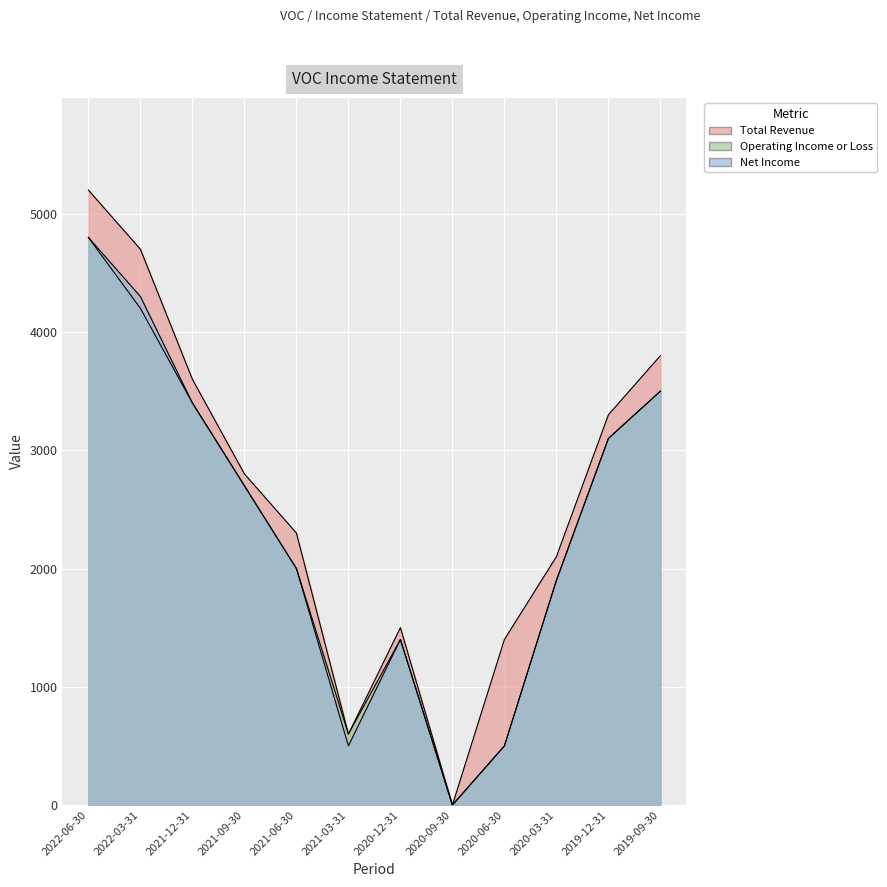

The value of Operating Income or Loss at 2020-12-31 is 288. True or false?

False